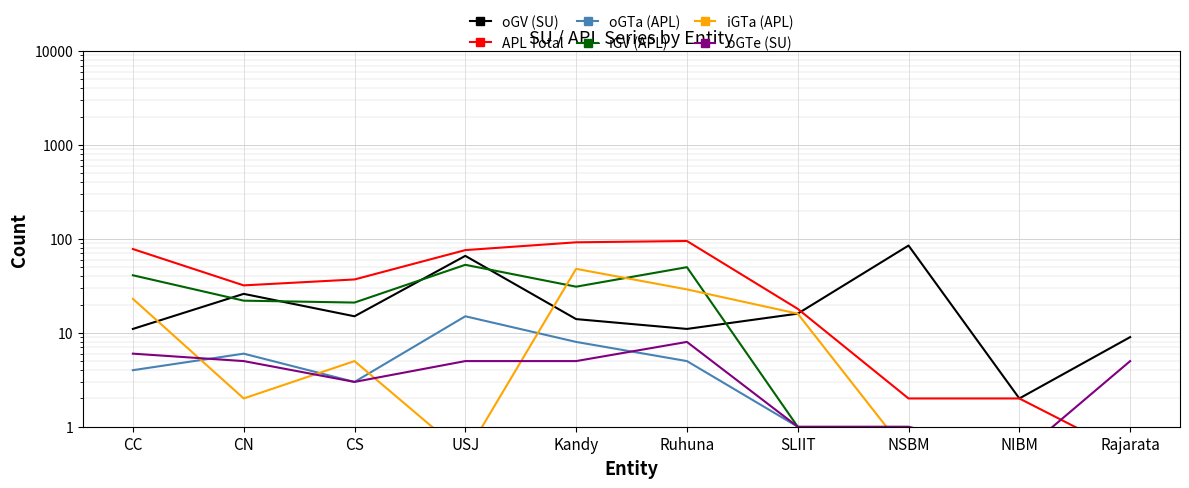

Which has a higher value, SLIIT or CN?

CN